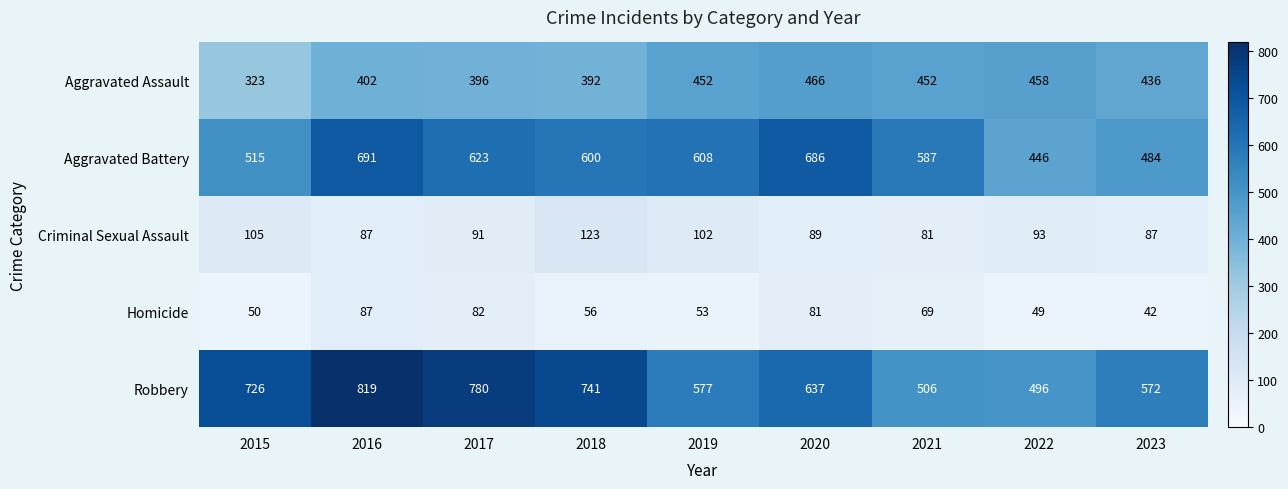

Rank the categories by Robbery value from lowest to highest.

2022, 2021, 2023, 2019, 2020, 2015, 2018, 2017, 2016